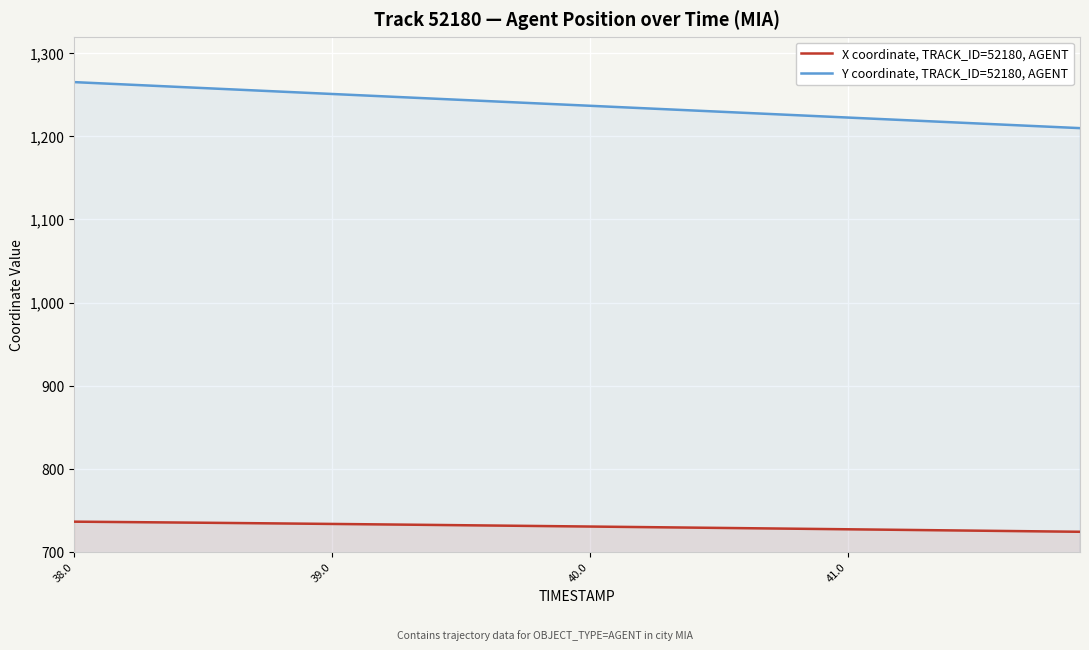

Rank the series at 40.0 from lowest to highest value.

X coordinate, TRACK_ID=52180, AGENT, Y coordinate, TRACK_ID=52180, AGENT